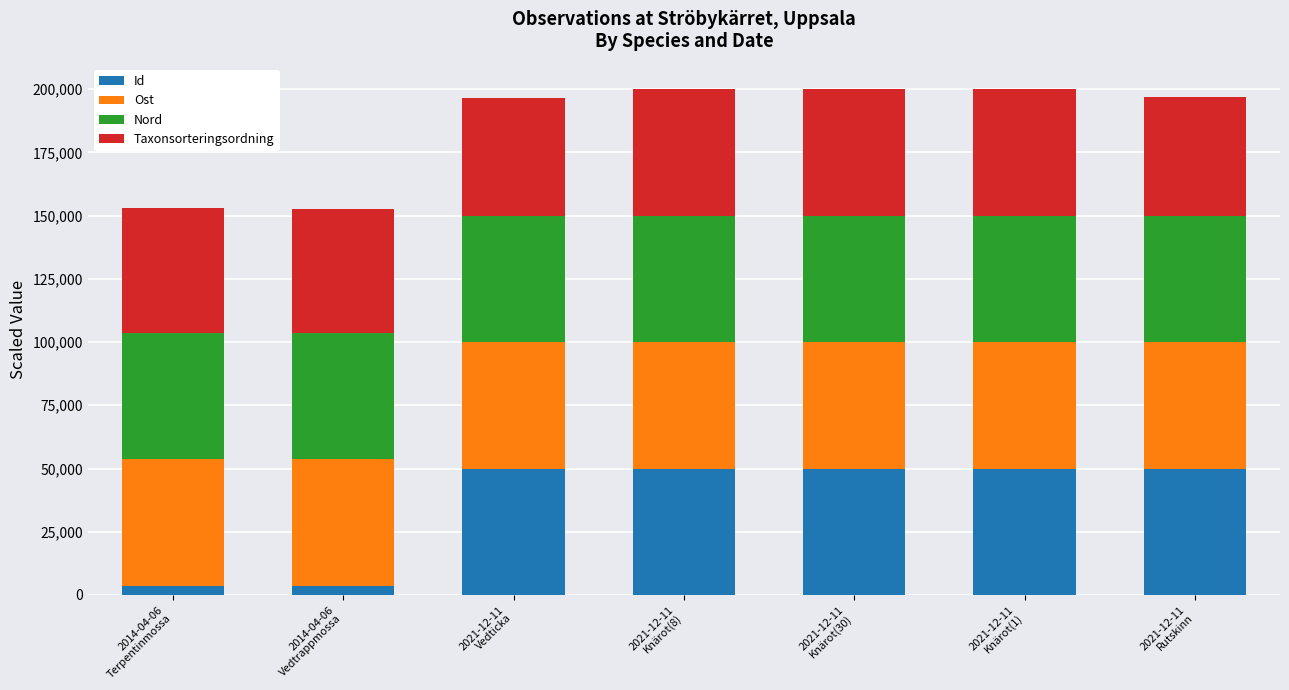

What is the highest value of the Id series?

50000.0